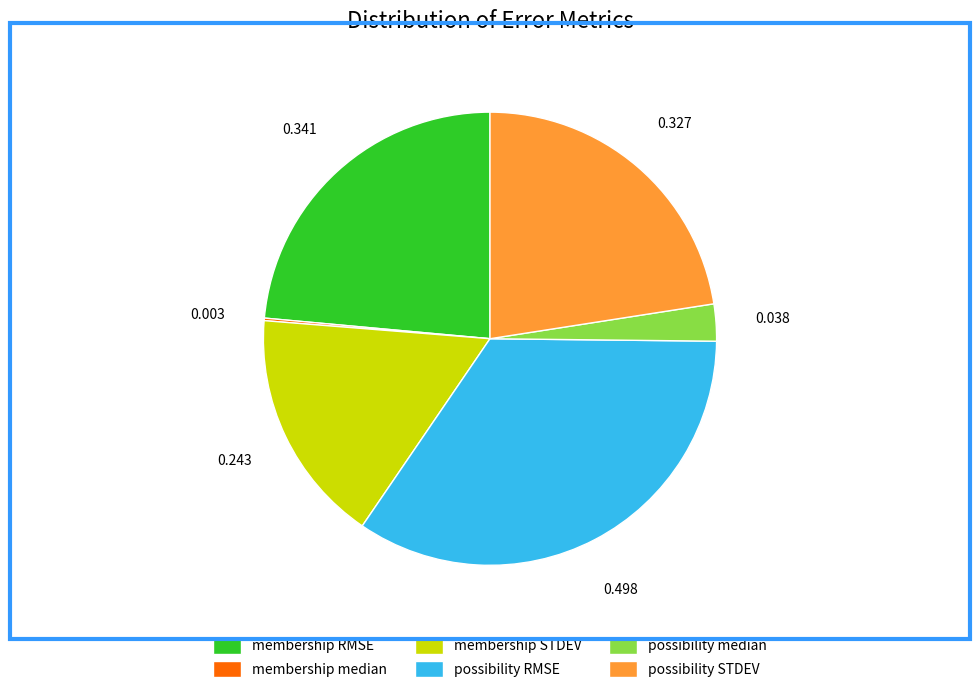

Does any single category account for the majority?

No